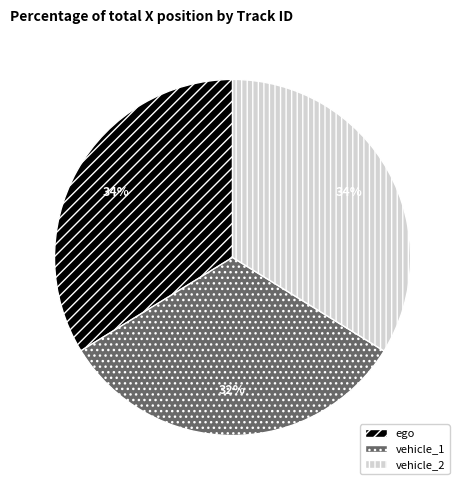

Combined, do ego and vehicle_1 account for over 50%?

Yes